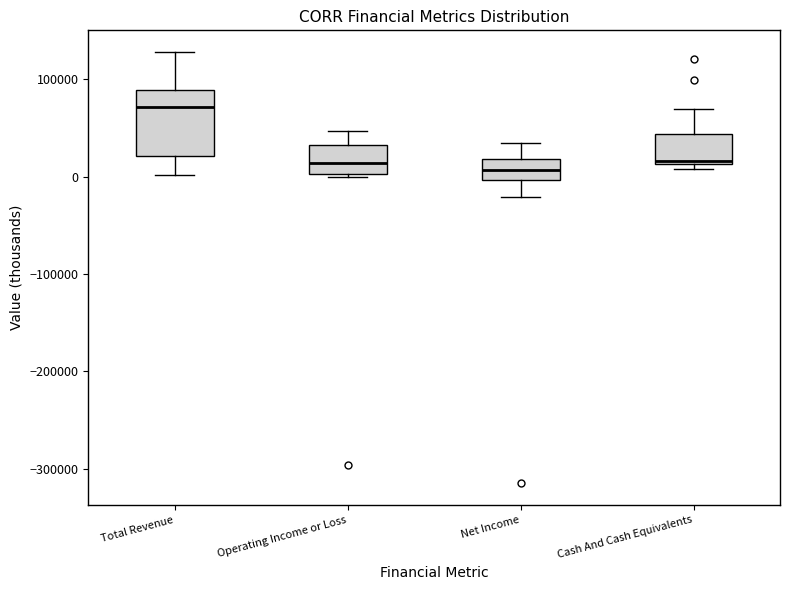

Reading left to right, read every box against the y-axis: the position of its median line, the range the box covers, and the ends of its whiskers. The values are not printed on the chart, so give them approximately, as read against the axis.

Total Revenue: median 70000, box 20000 to 90000, whiskers 0 to 130000
Operating Income or Loss: median 10000, box 0 to 30000, whiskers 0 (just below the box's lower edge) to 50000
Net Income: median 10000, box 0 to 20000, whiskers -20000 to 30000
Cash And Cash Equivalents: median 20000, box 10000 to 40000, whiskers 10000 (just below the box's lower edge) to 70000